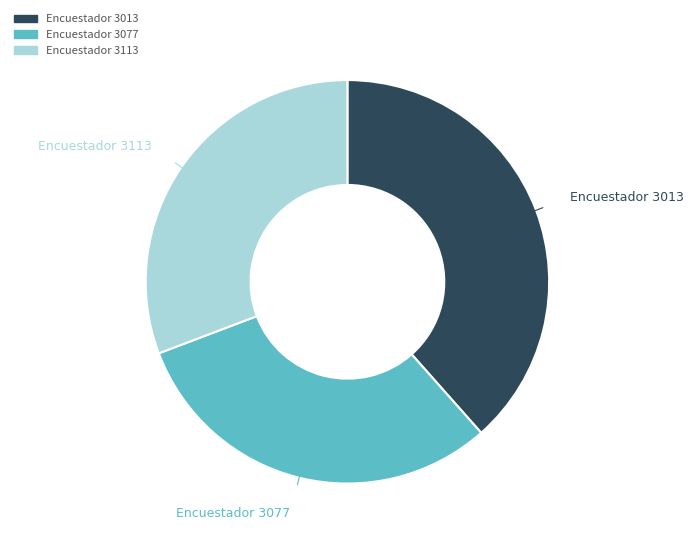

Does any single category account for the majority?

No